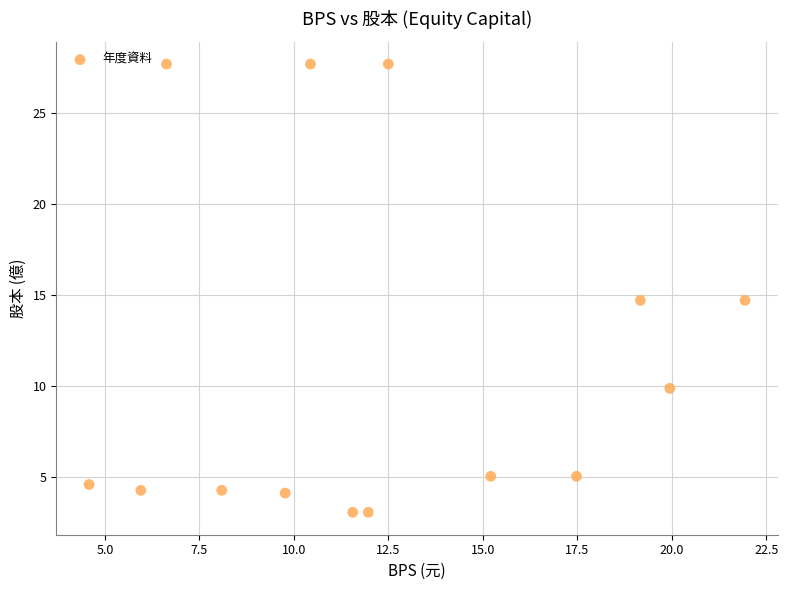

What is the range of Y values (max minus min)?

24.7